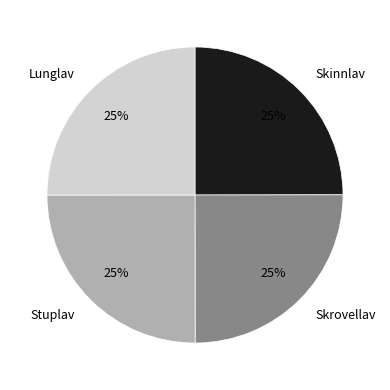

To the nearest percent, what is the combined percentage of Skinnlav and Skrovellav?

50%